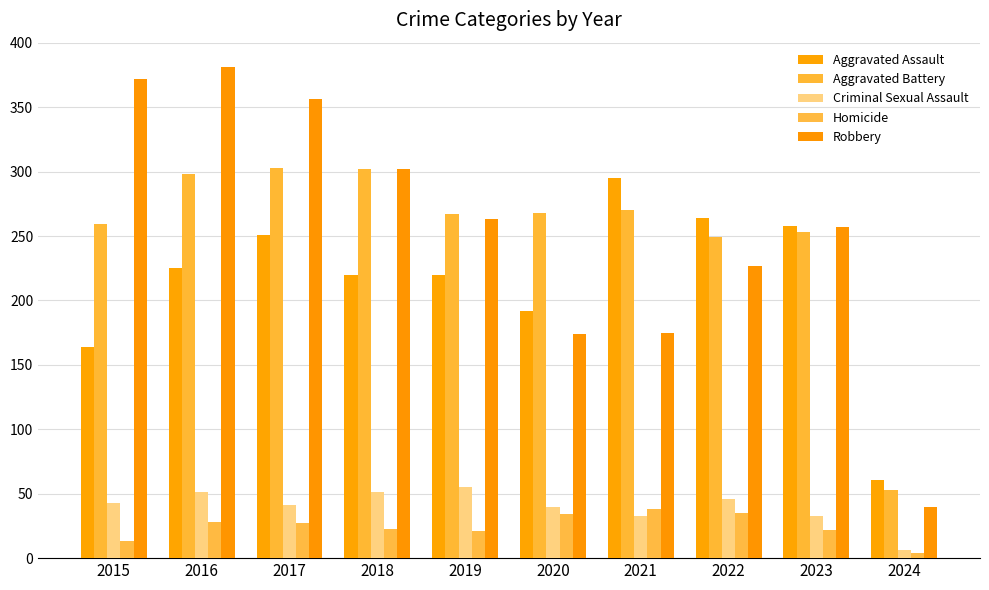

Count the number of data series in this chart.

5